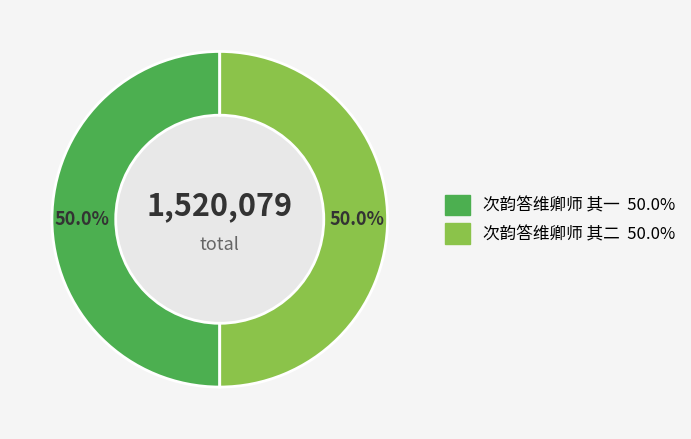

To the nearest percent, what percentage of the pie is 次韵答维卿师 其一?

50%